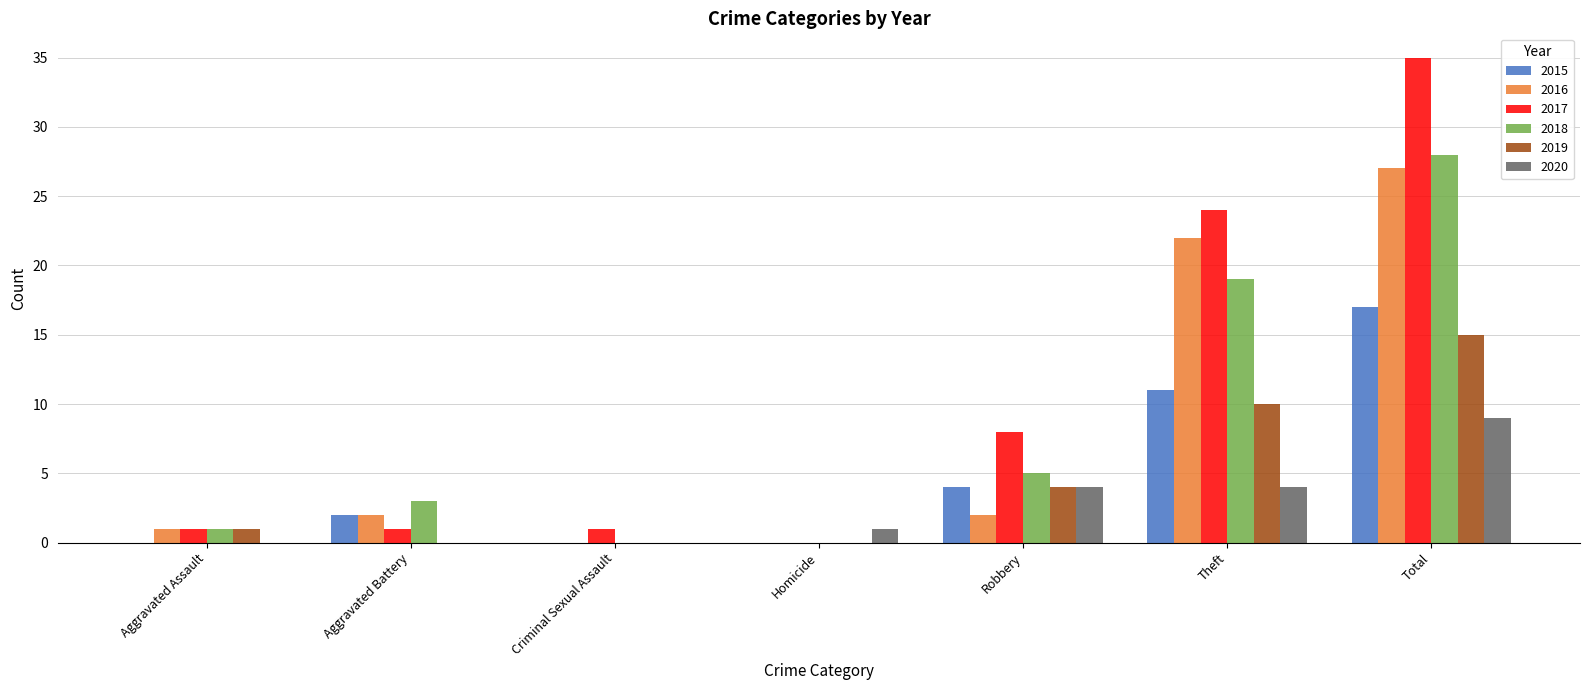

Reading left to right, what are all the values shown in this chart?

2015: 0	2	0	0	4	11	17
2016: 1	2	0	0	2	22	27
2017: 1	1	1	0	8	24	35
2018: 1	3	0	0	5	19	28
2019: 1	0	0	0	4	10	15
2020: 0	0	0	1	4	4	9